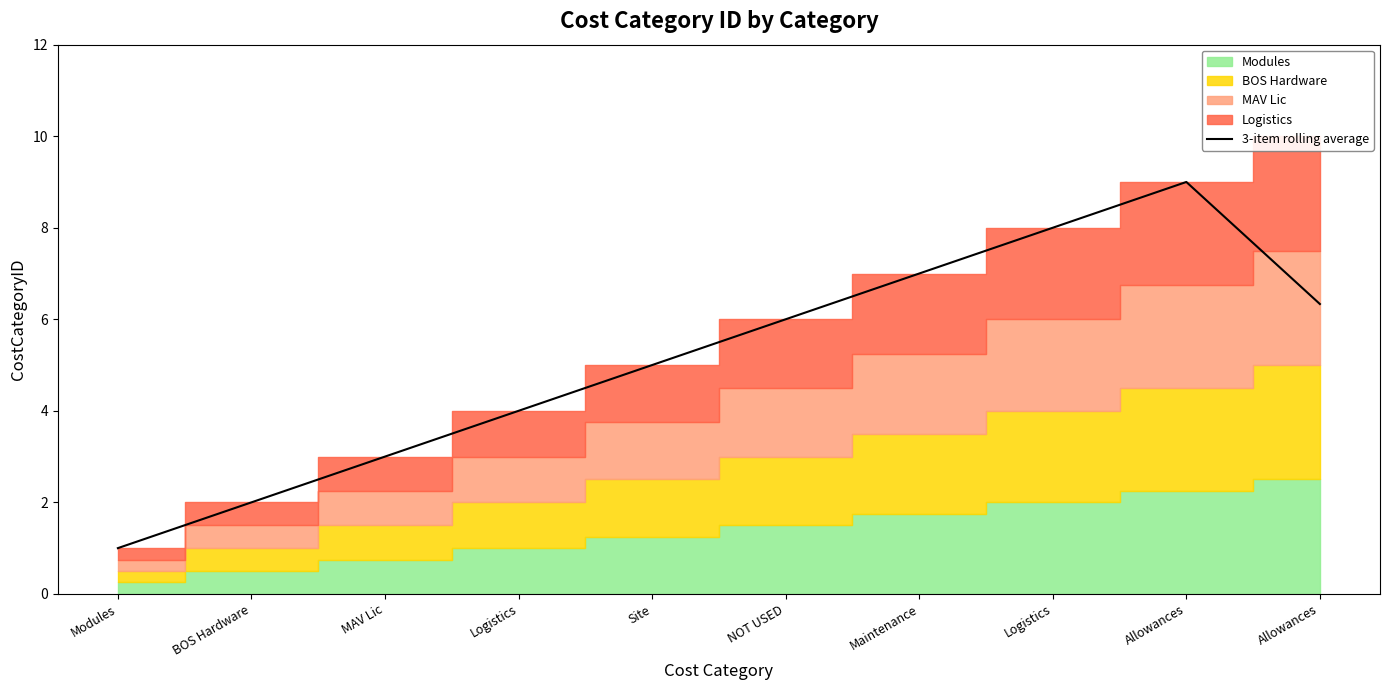

Count the number of values greater than 6.

4